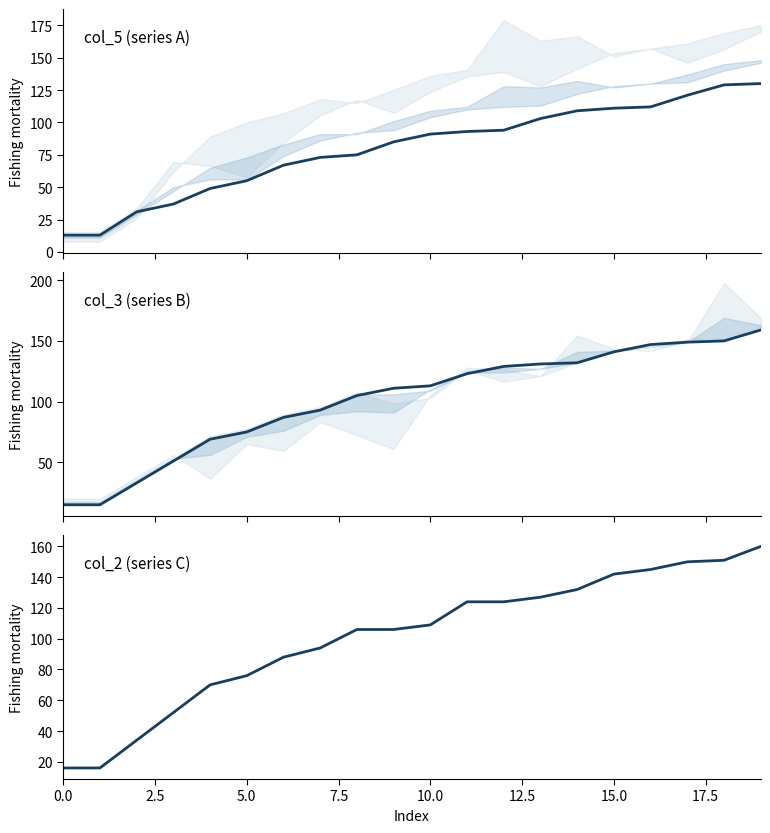

At how many categories does at least one series exceed 13?

20